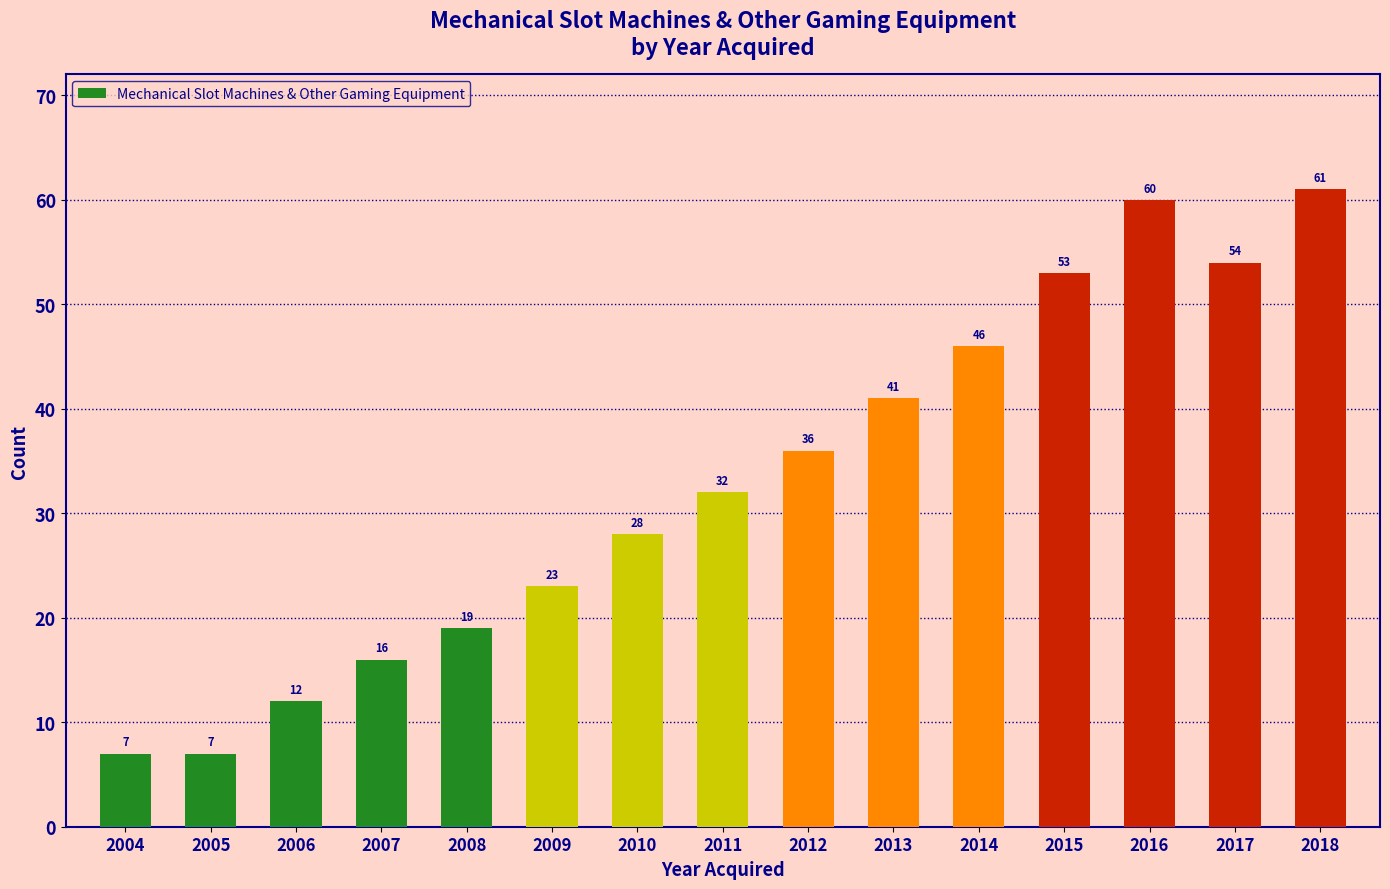

Is it true that the value at 2016 is 60?

True